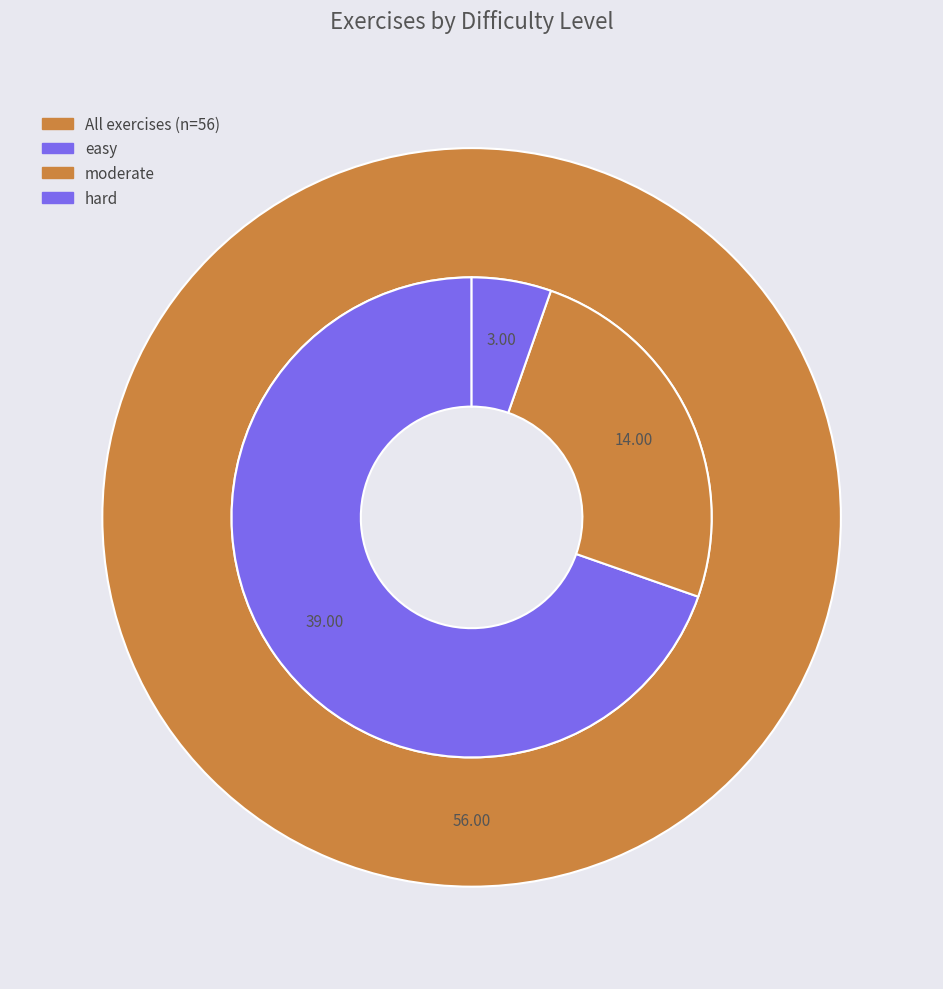

To the nearest percent, what is the average slice percentage?

33%